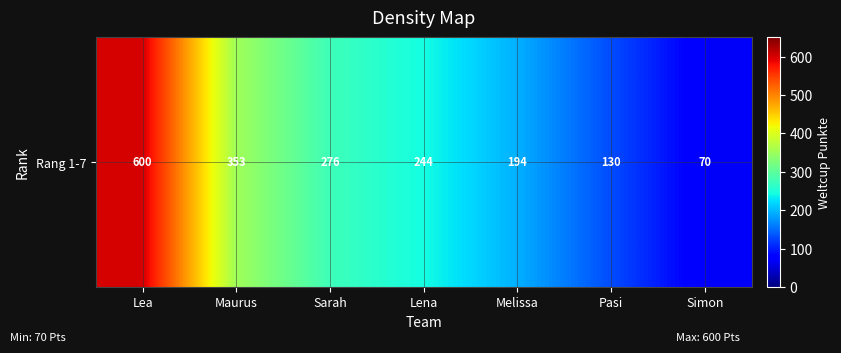

List the labels in order of value, largest first.

Lea, Maurus, Sarah, Lena, Melissa, Pasi, Simon